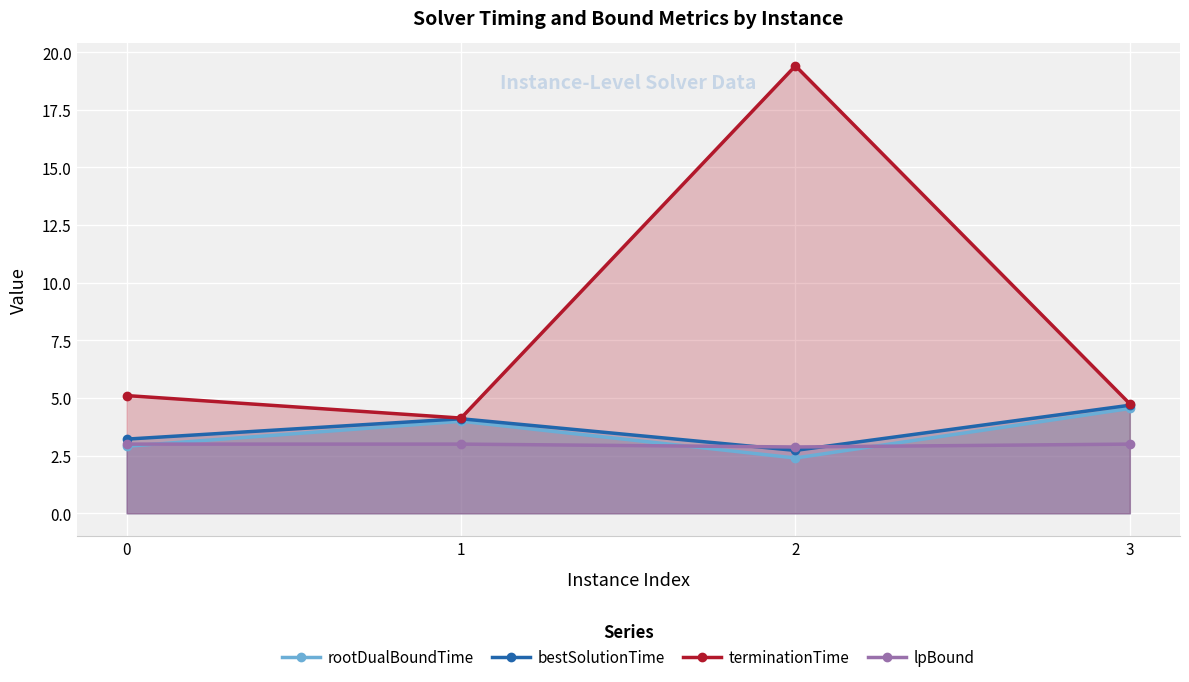

What is the value of the lpBound point at the 3rd from the left?

2.9